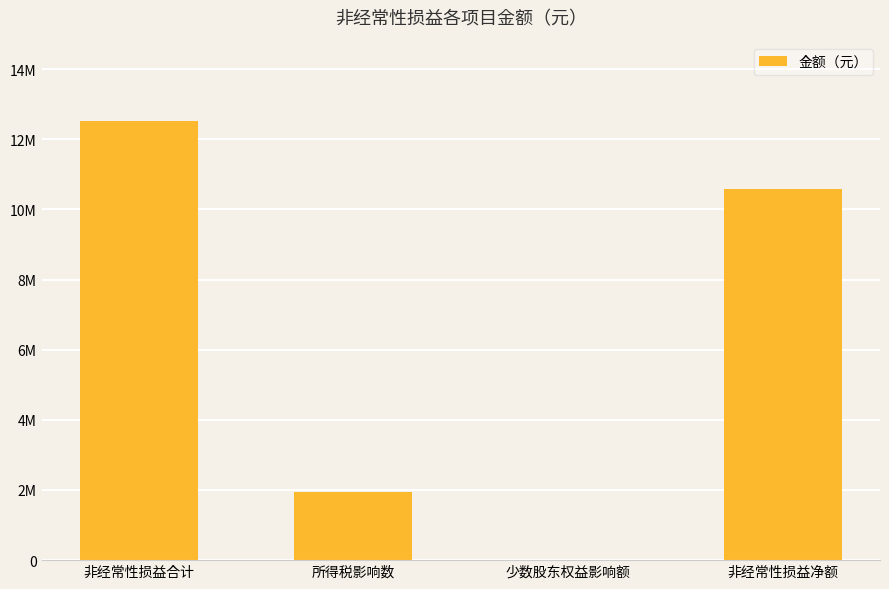

What is the change in value from 少数股东权益影响额 to 非经常性损益净额?

+10579698.6